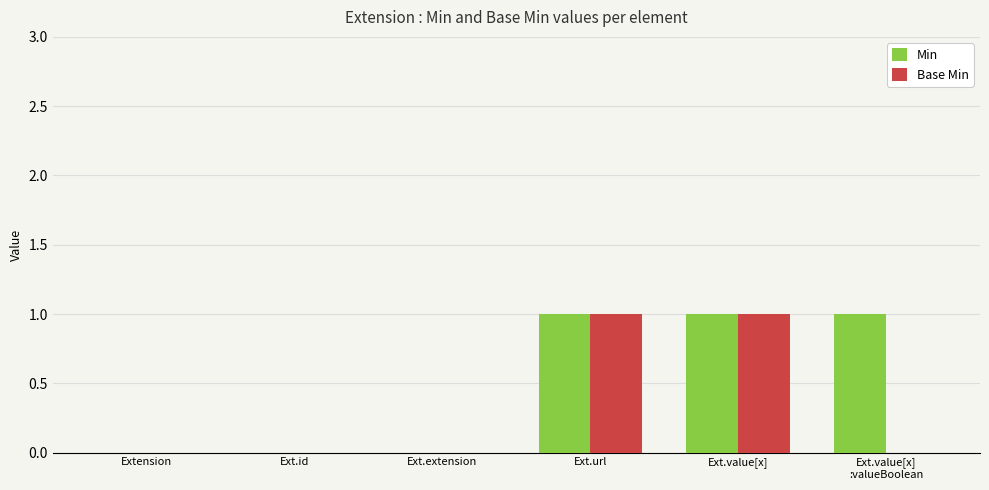

The Base Min series shows 0 at Ext.id. True or false?

True